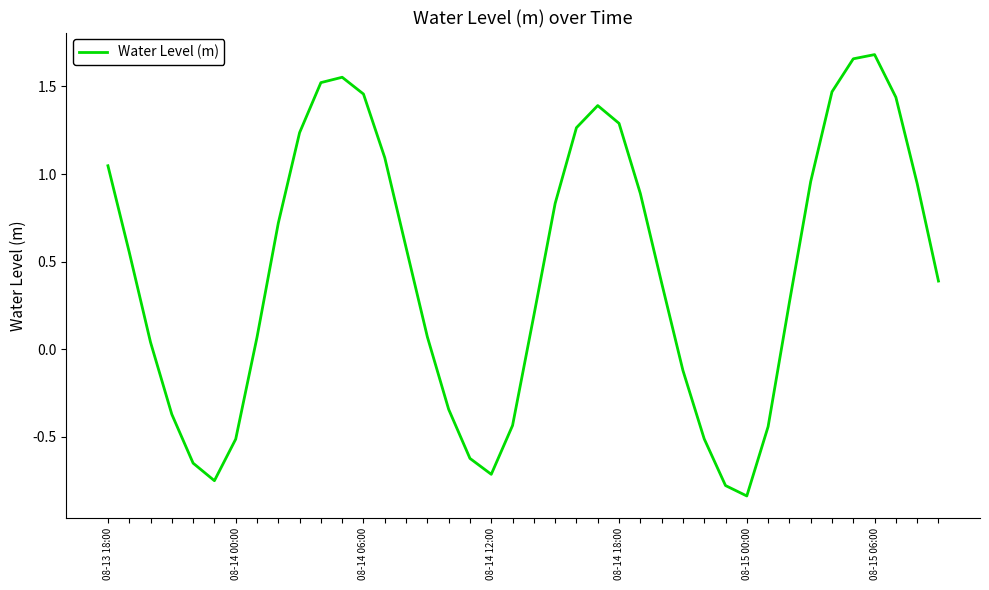

What is the difference between the maximum and minimum values?

2.5